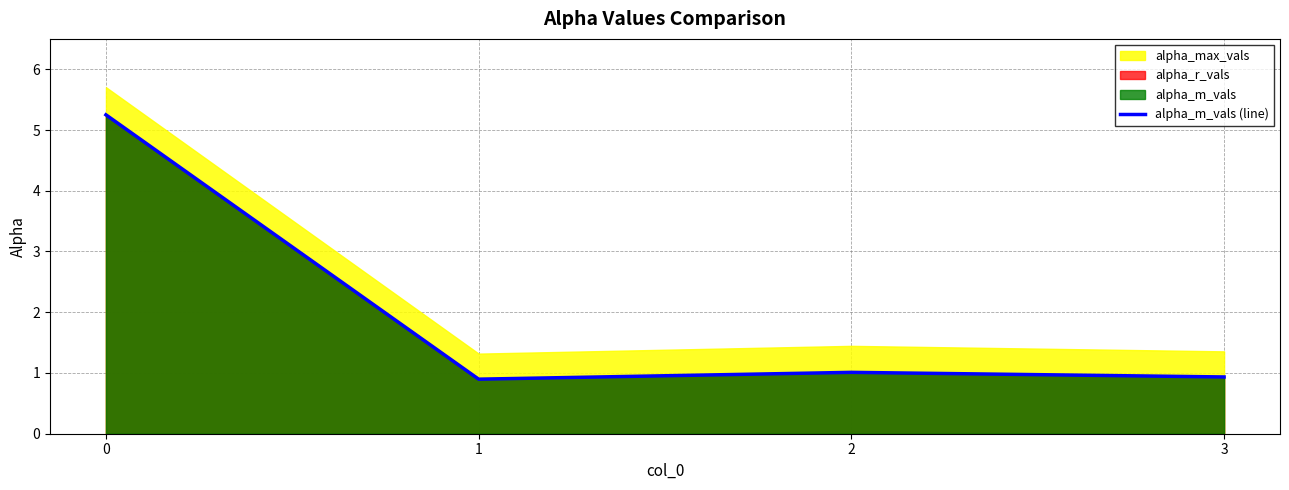

Where is the first local maximum for alpha_m_vals (line)?

2